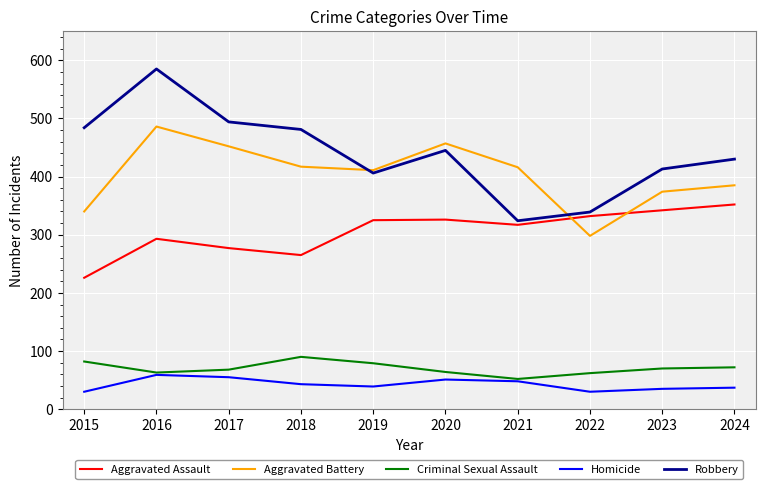

Which series has the largest range (max minus min)?

Robbery